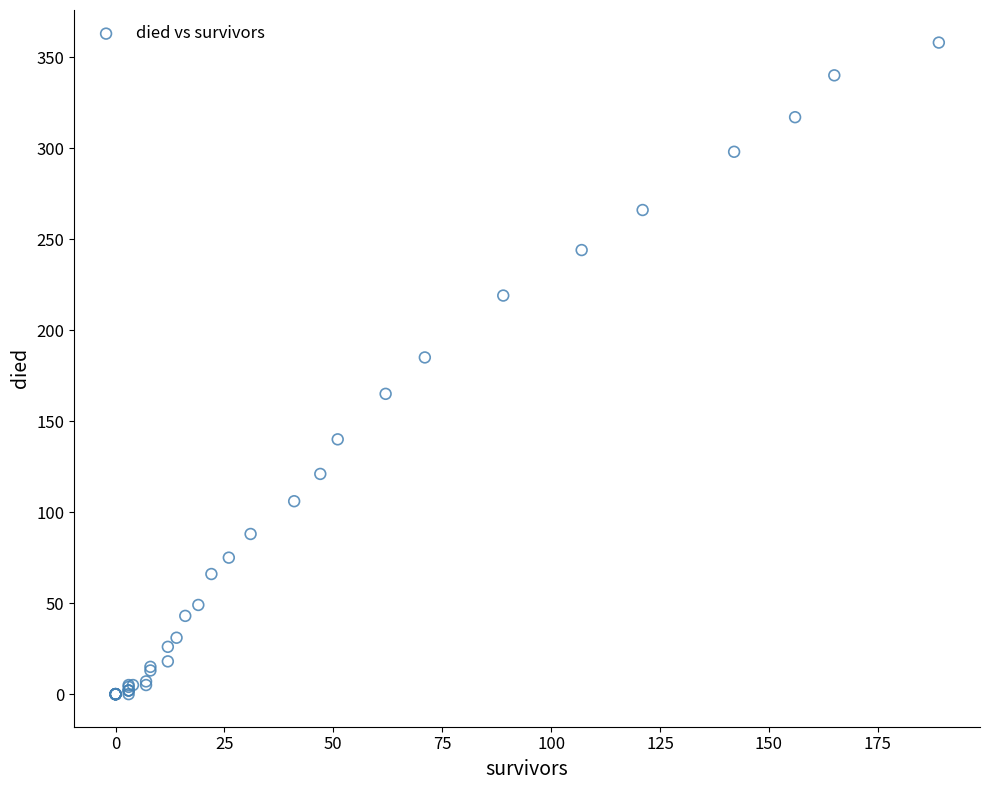

What Y value in the scatter plot is closest to 179?

185